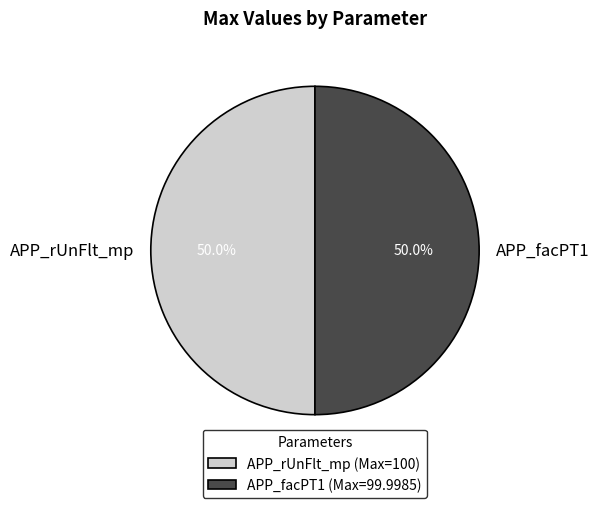

Combined, do APP_facPT1 and APP_rUnFlt_mp account for over 50%?

Yes